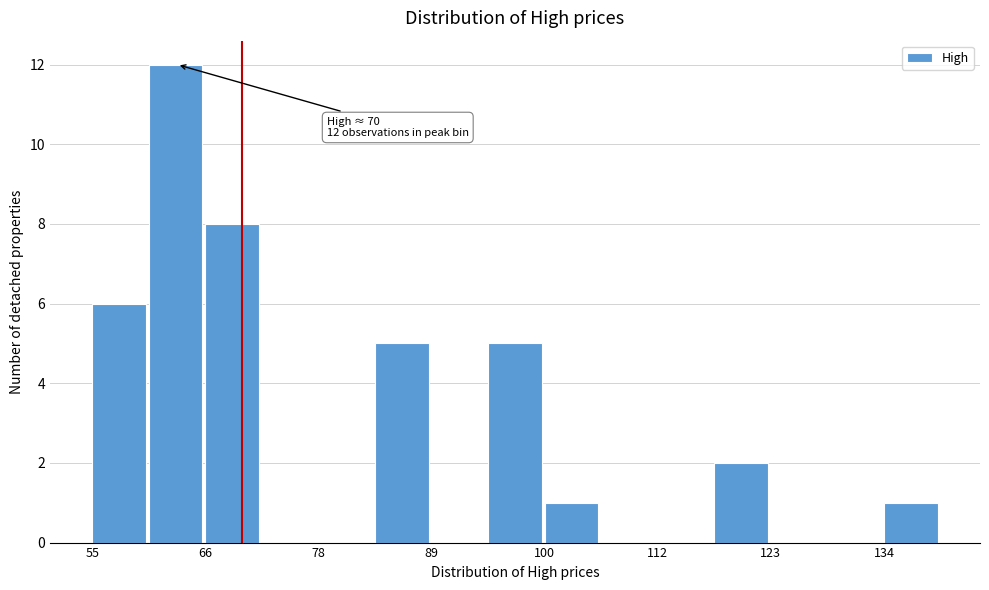

Around what value on the x-axis is the tallest bar? Give the approximate position of its centre, as read against the axis.

64